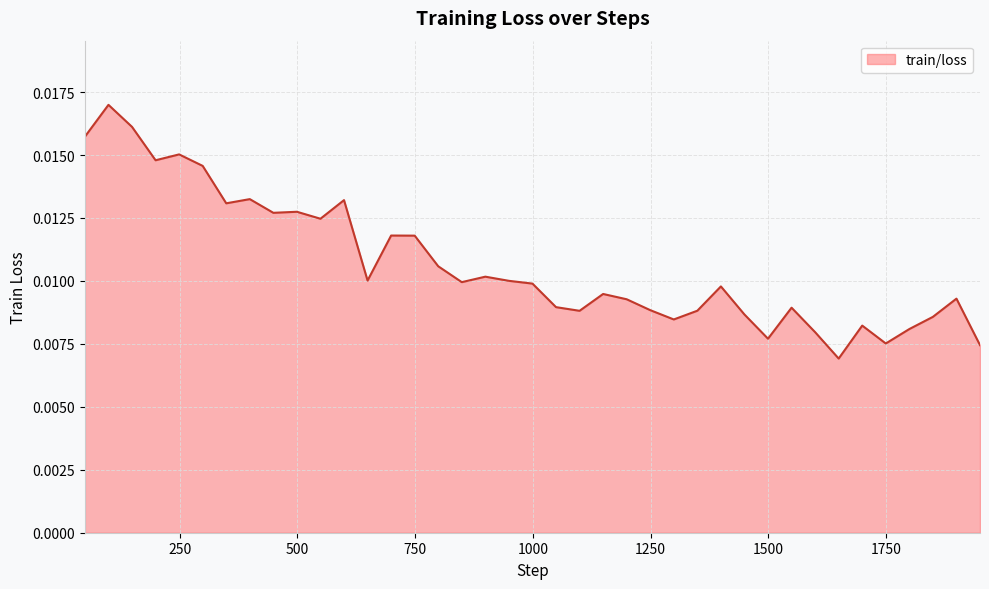

Does the chart have visible grid lines?

Yes